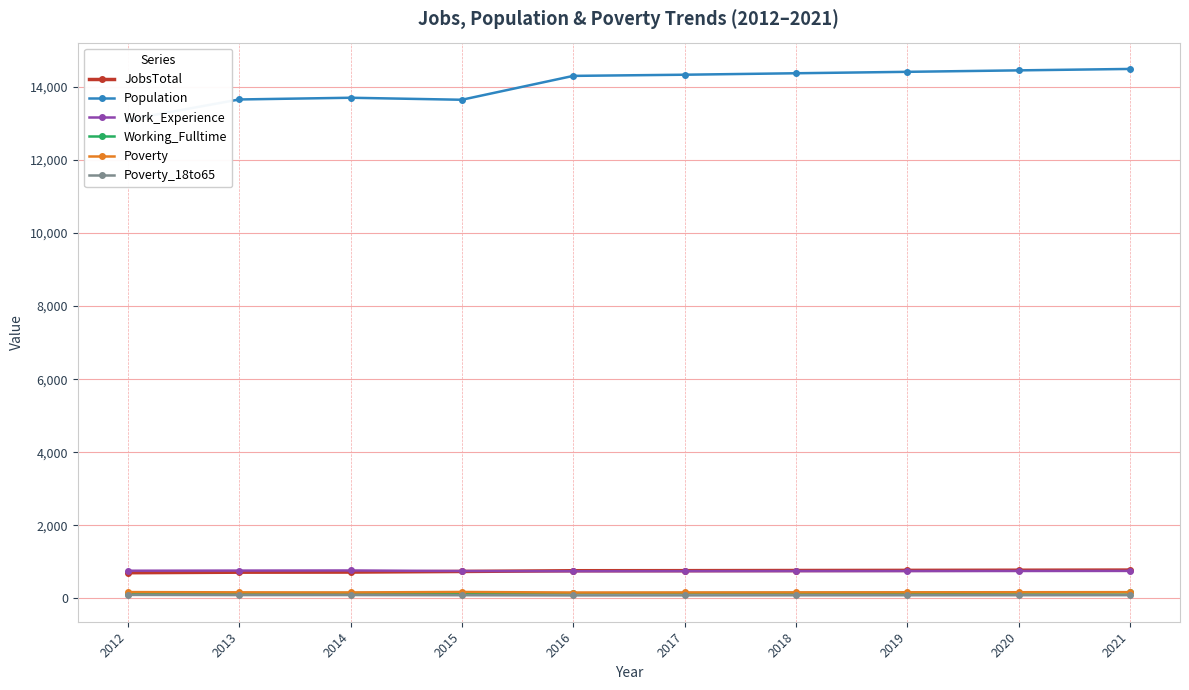

How many data points in Population are less than 14328?

5